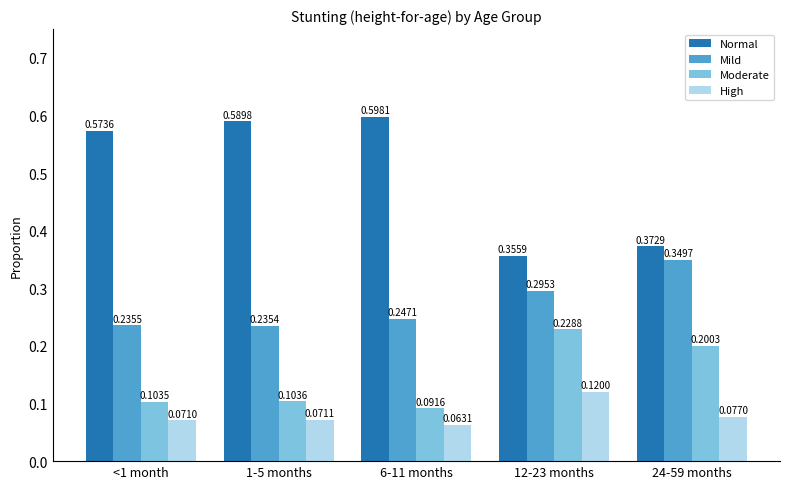

True or false: Moderate has a value of 0.1 at 24-59 months.

False